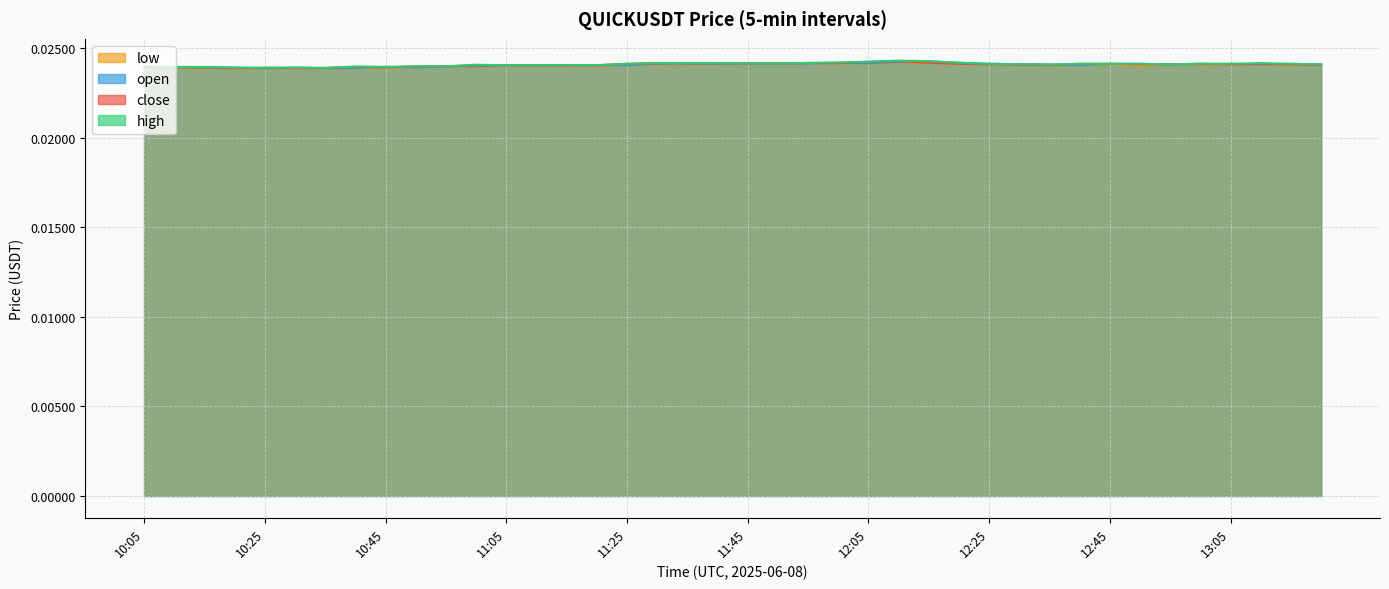

True or false: high and low cross at least once.

False